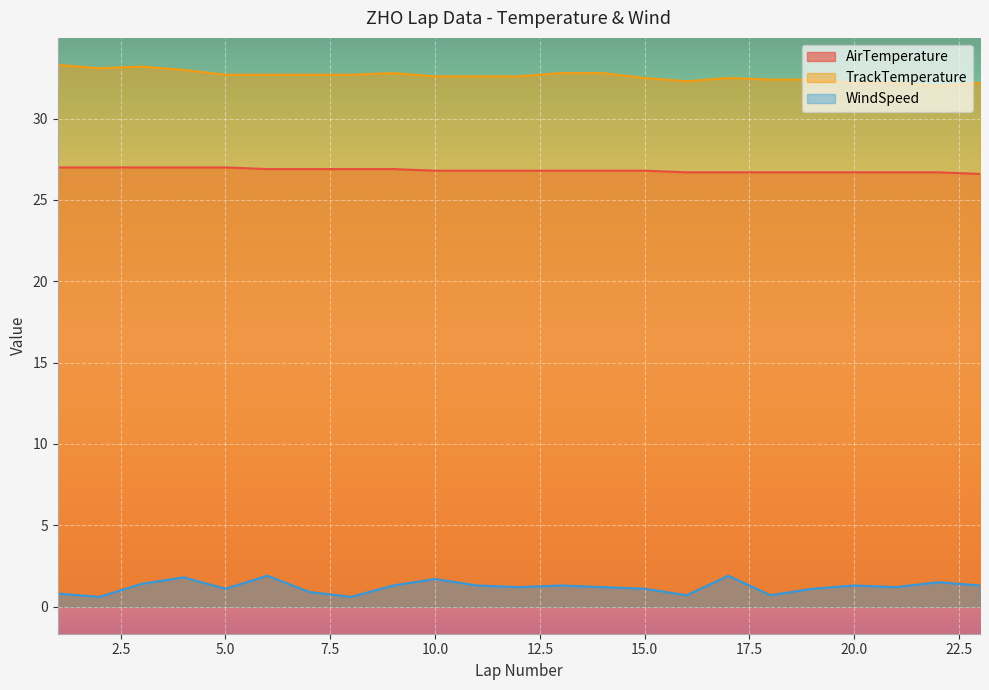

How many distinct data groups are displayed?

3